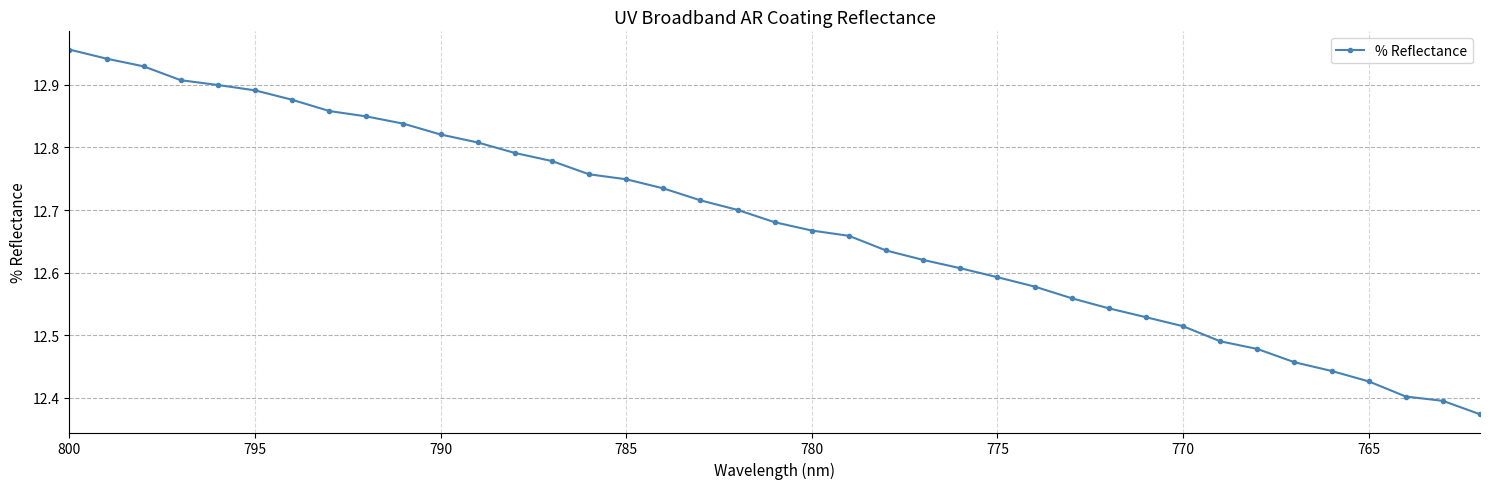

Does the chart have visible grid lines?

Yes